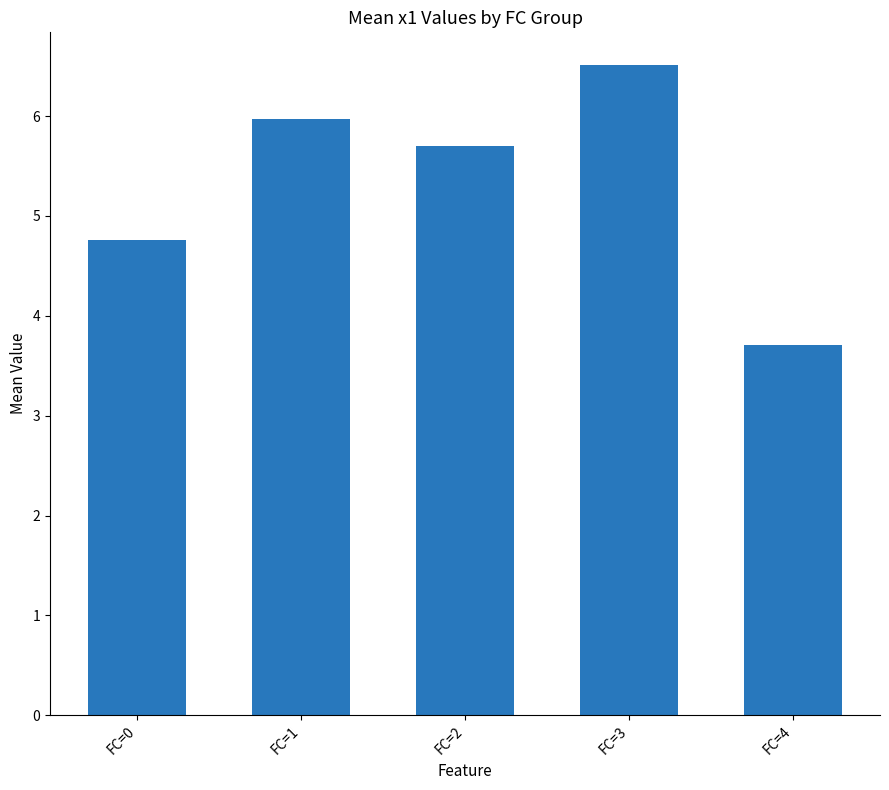

What is the sum of the values at FC=1 and FC=3?

12.5